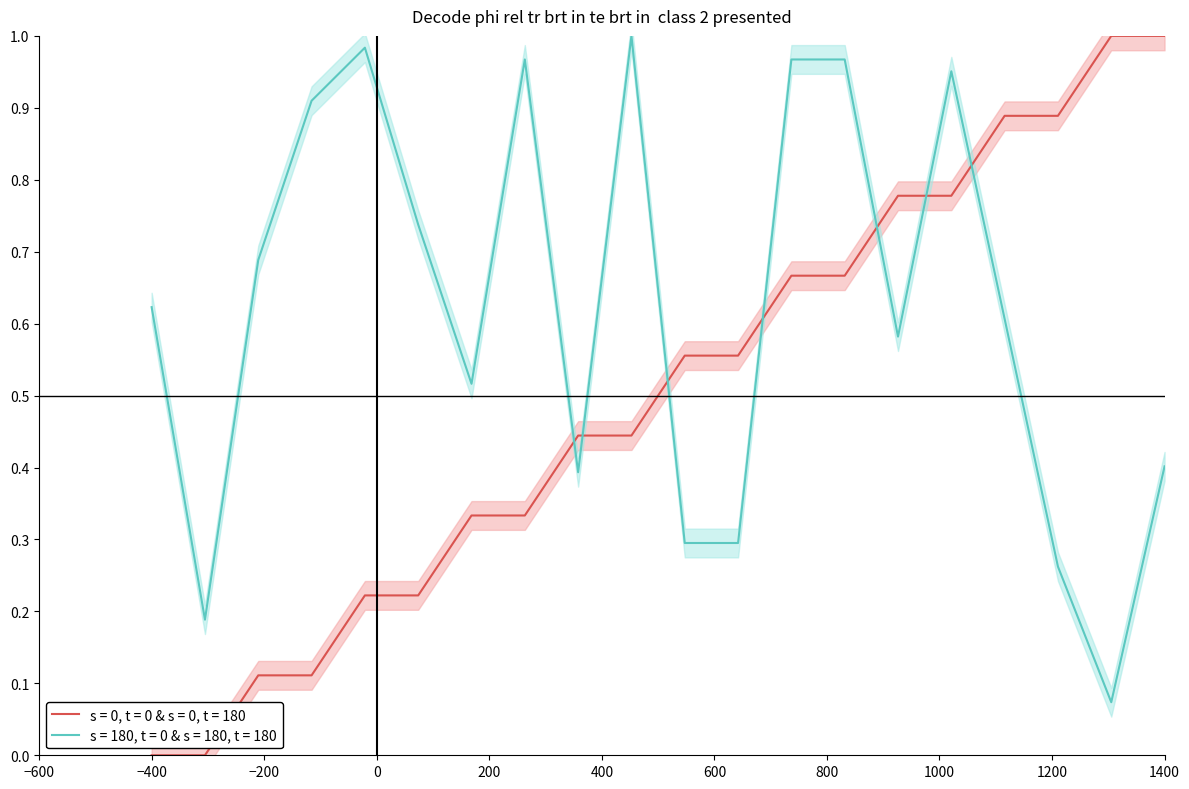

True or false: s = 180, t = 0 & s = 180, t = 180 and s = 0, t = 0 & s = 0, t = 180 cross at least once.

True